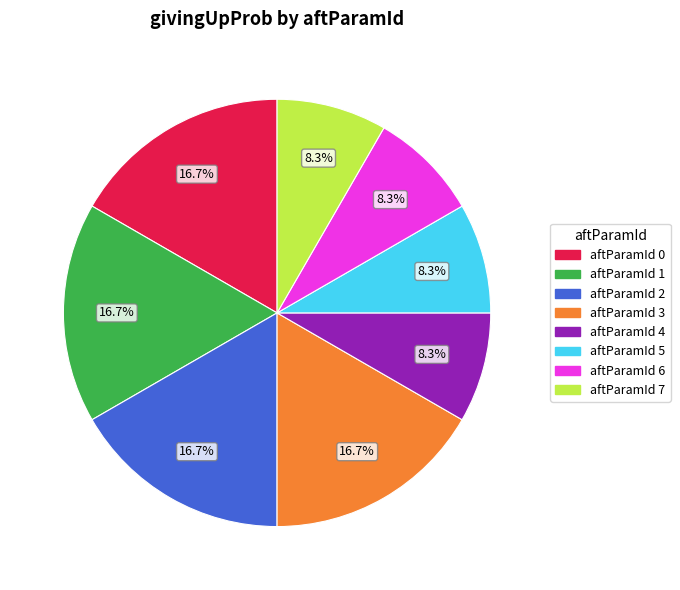

Does any single category account for the majority?

No